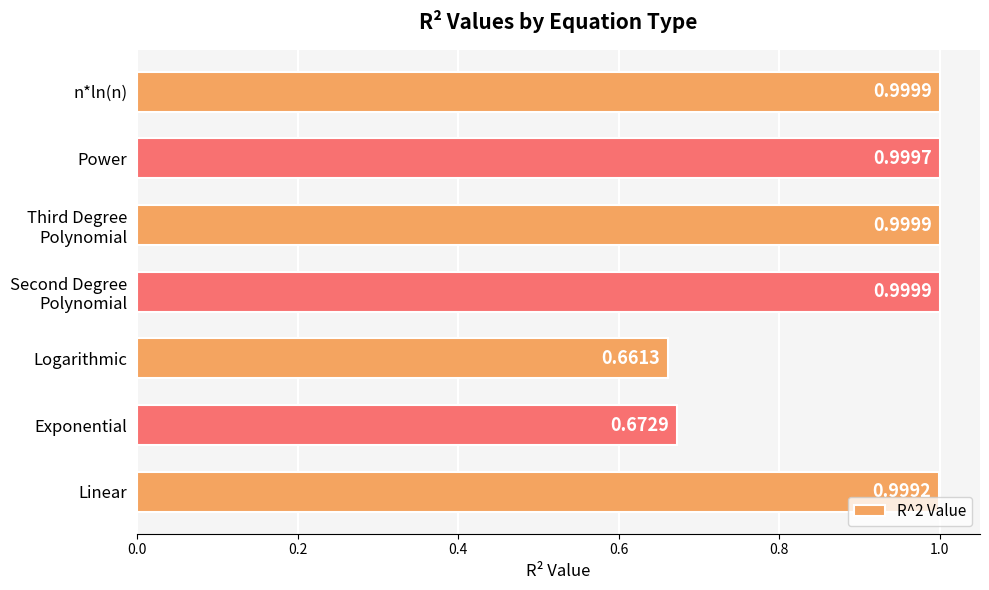

Which has a higher value, Logarithmic or Exponential?

Exponential